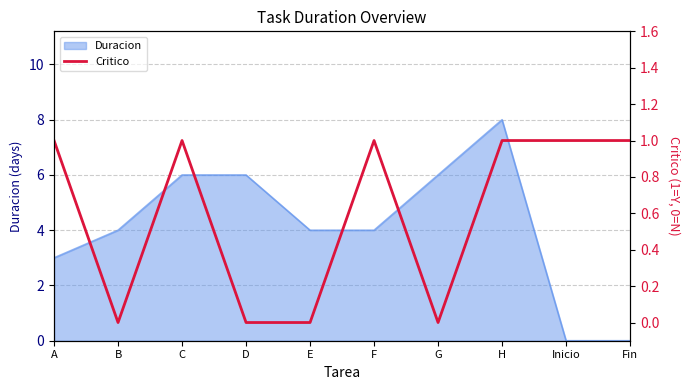

How many lines are shown in the chart?

1